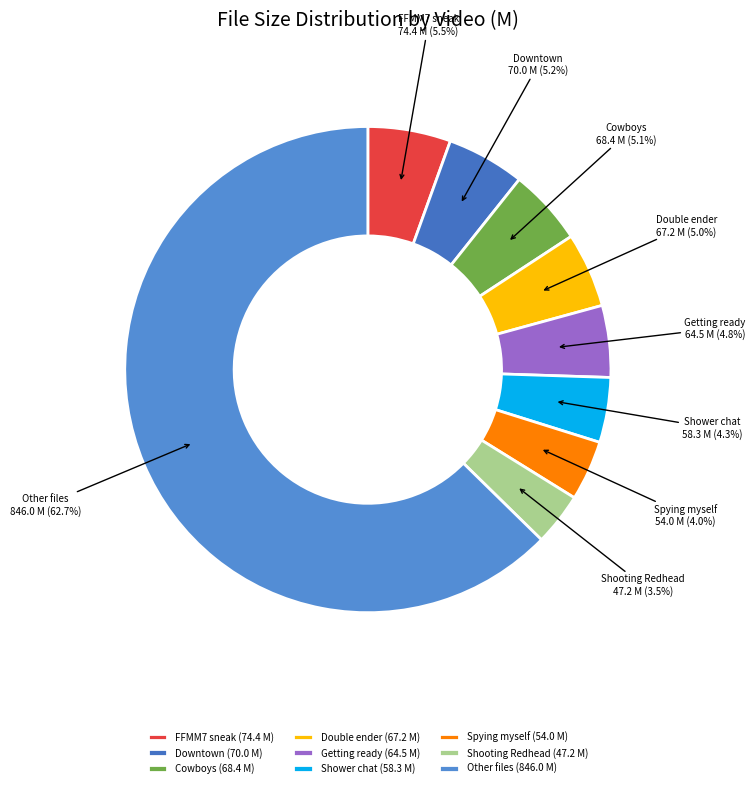

How many segments does this pie chart have?

9